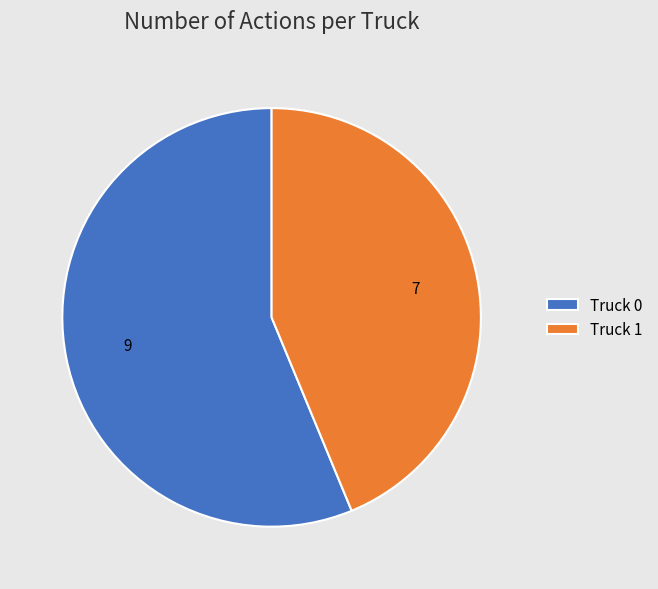

Combined, do Truck 1 and Truck 0 account for over 50%?

Yes